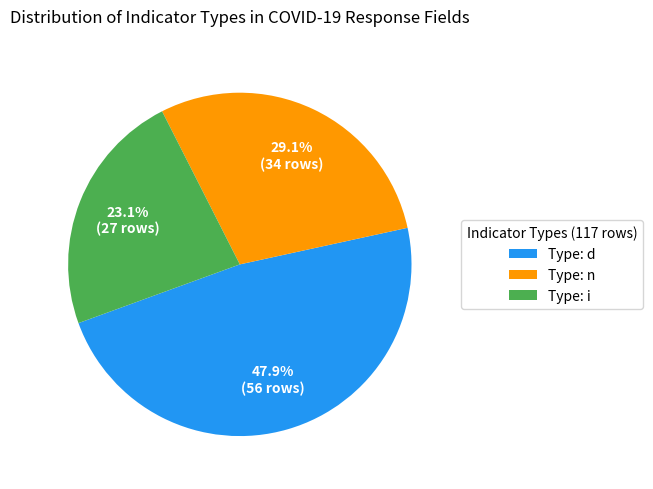

What is the smallest slice in the pie chart?

Type: i